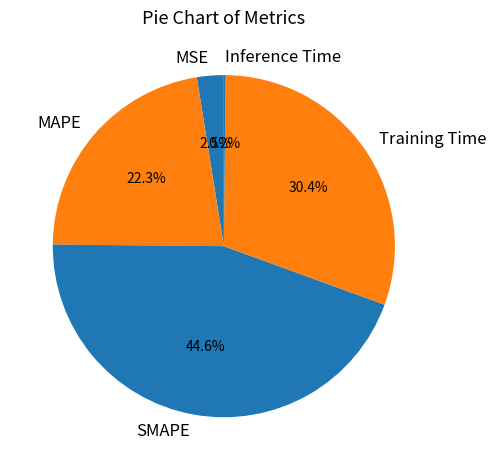

Combined, what portion of the pie is Training Time and MSE?

32.9%